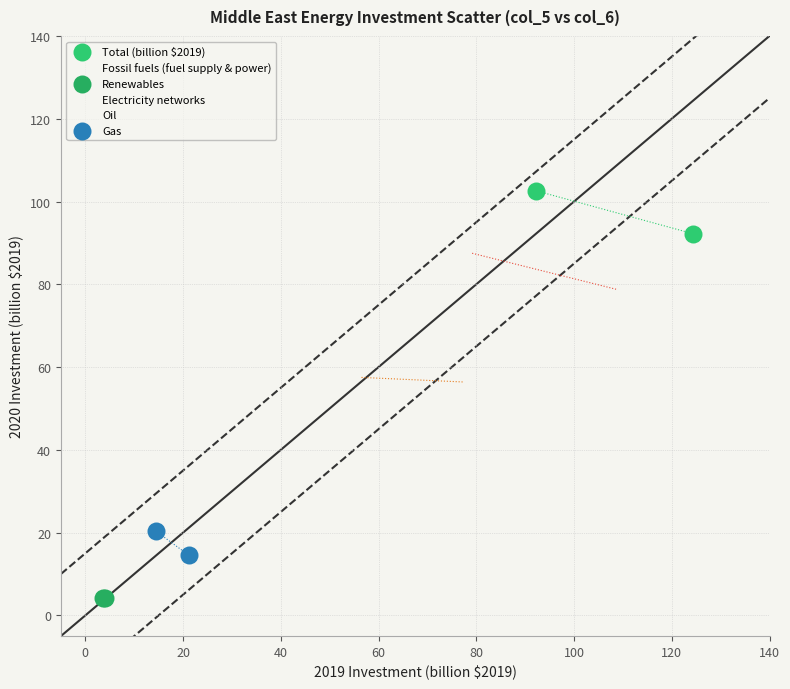

Which series contains the highest Y value?

Total (billion $2019)